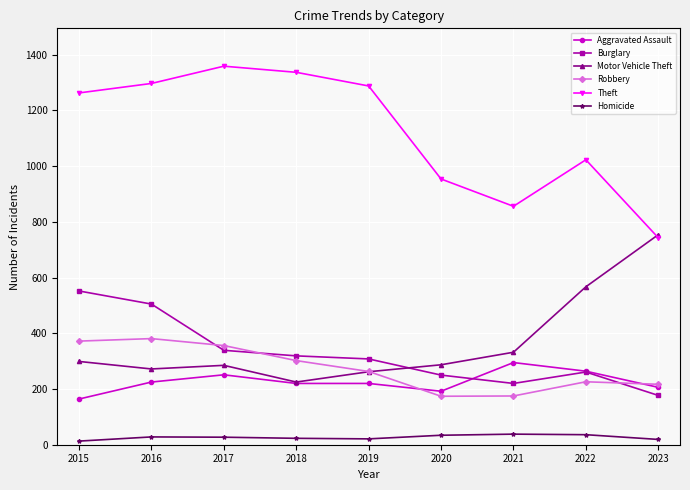

What is the smallest value displayed?

13